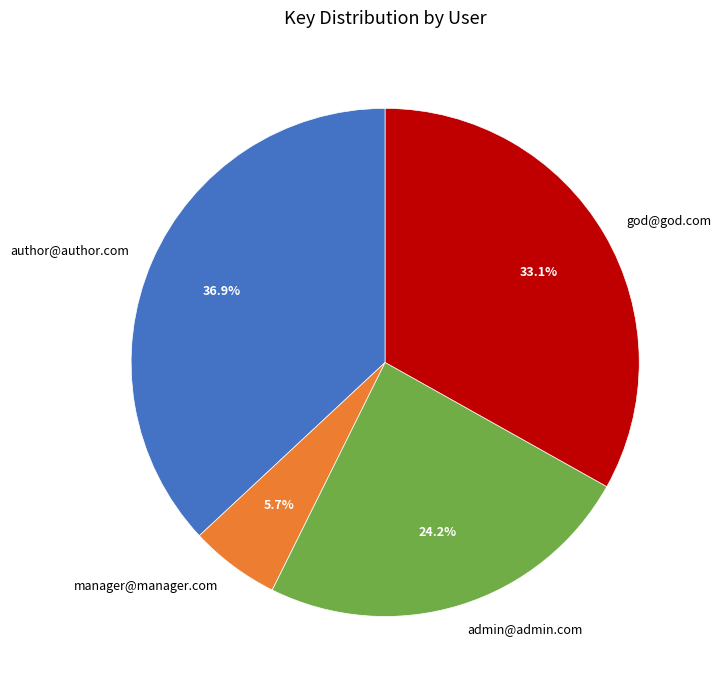

What is the smallest slice in the pie chart?

manager@manager.com